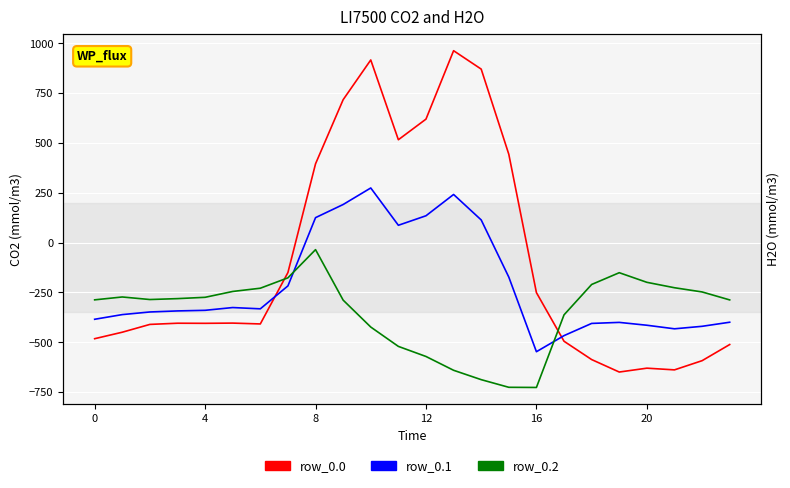

How many lines are shown in the chart?

3